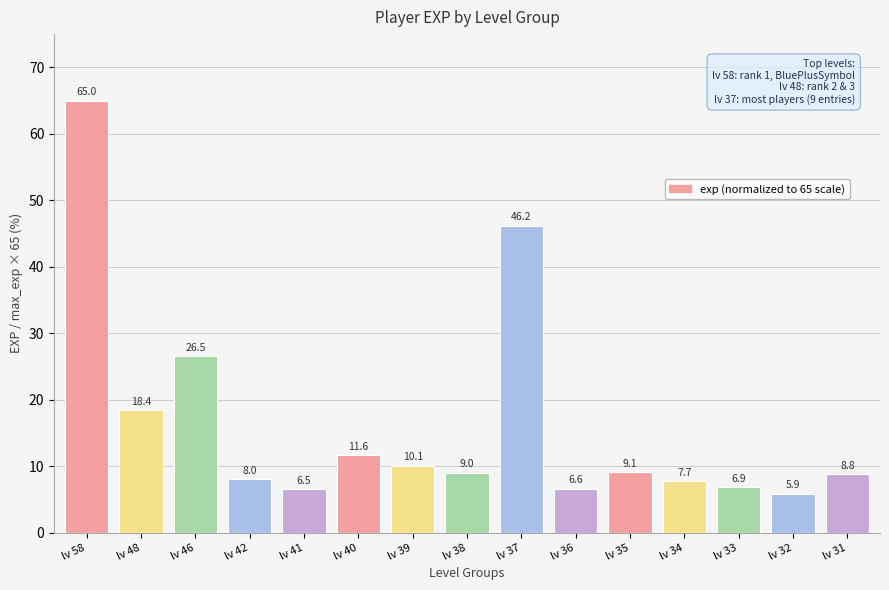

What is the sum of the values at lv 39 and lv 40?

21.7